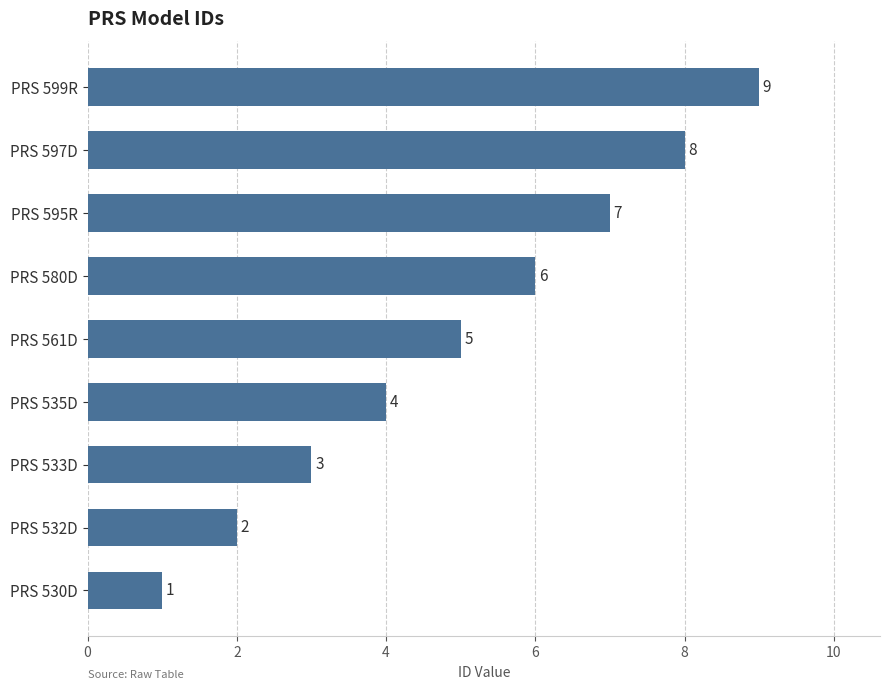

Approximately how many times larger is the value at PRS 533D compared to PRS 597D?

0.4